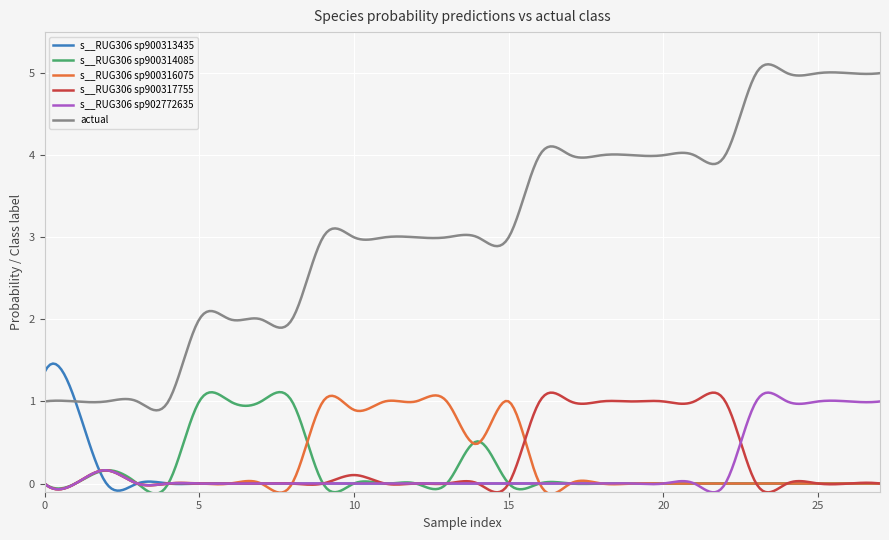

Which series has the widest spread of values?

actual